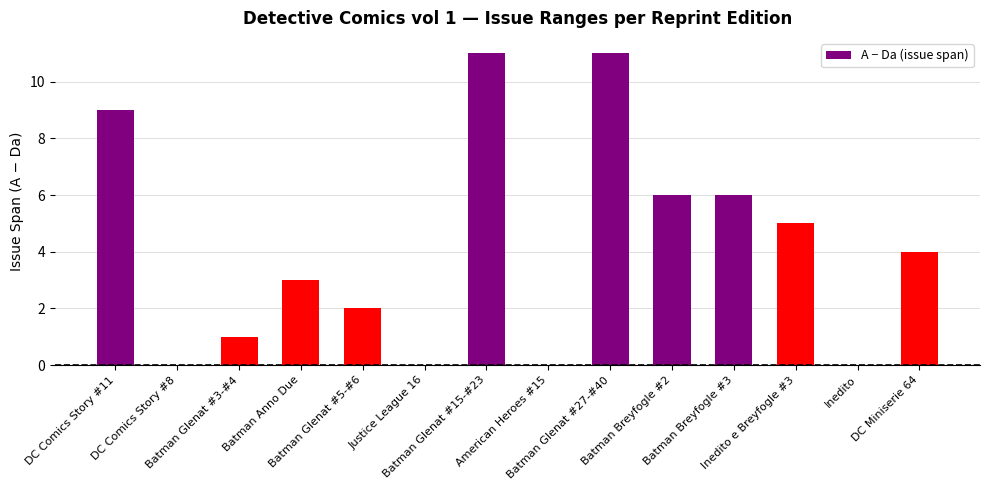

What is the greatest value displayed?

11